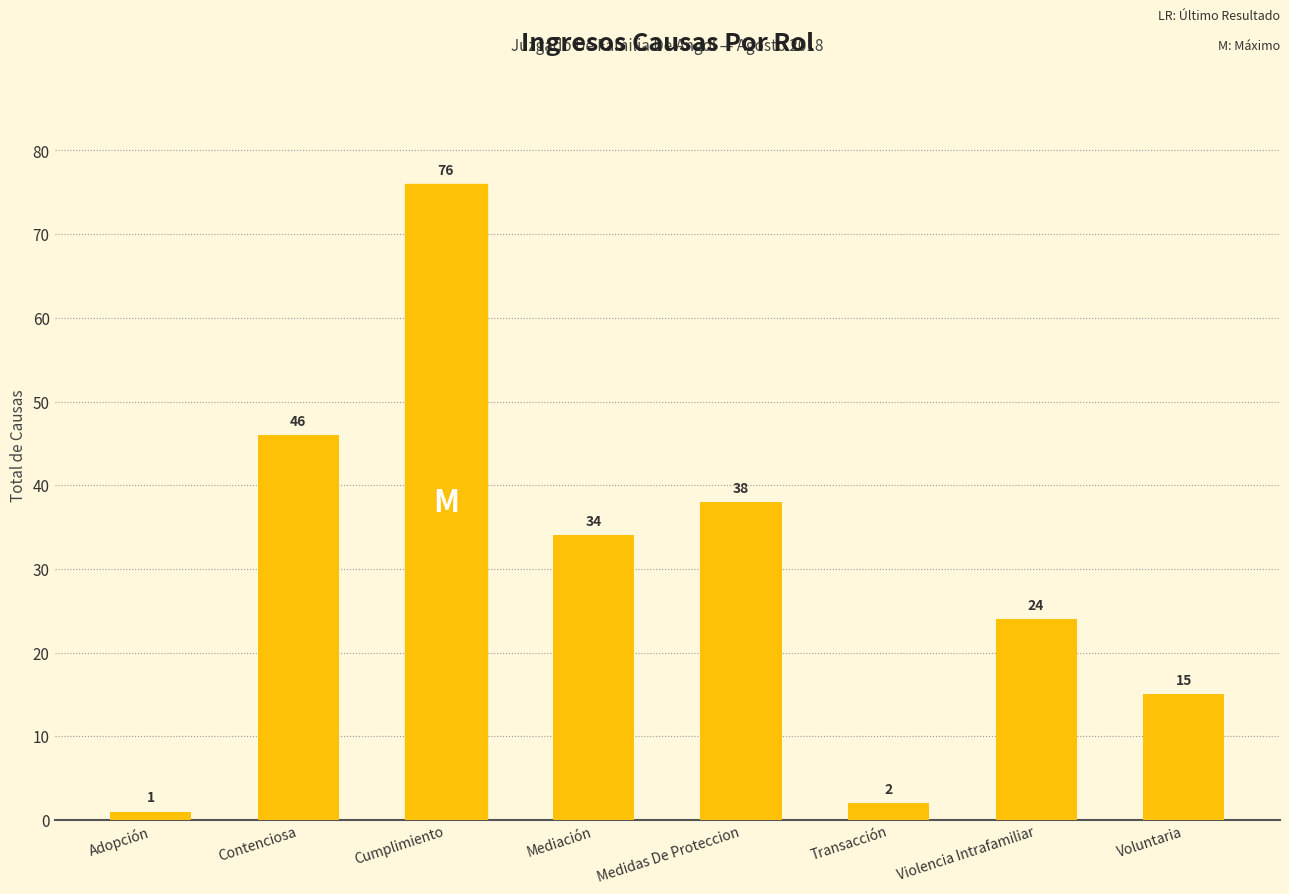

What is the sum of all values?

236